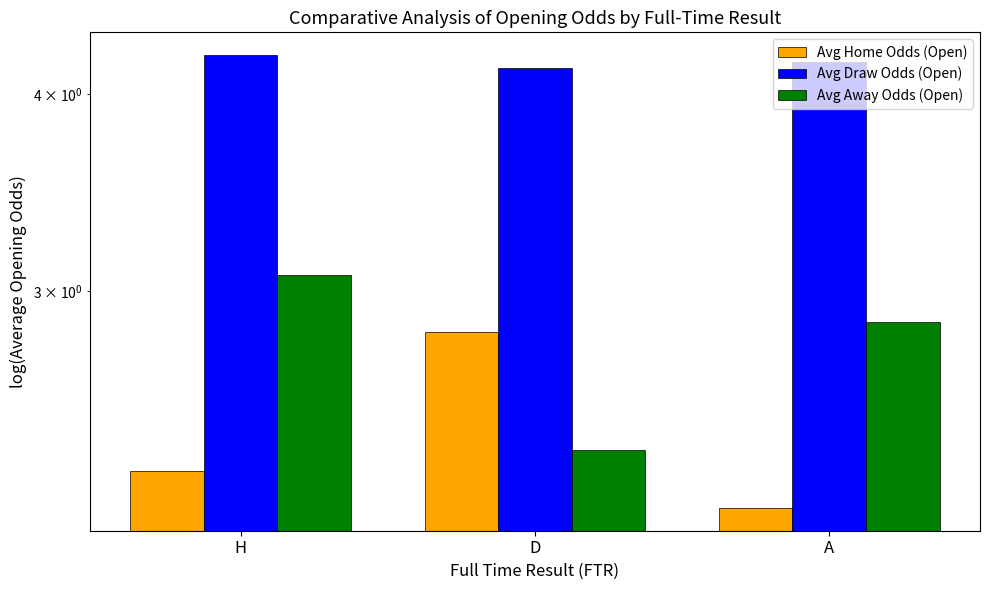

Count the Avg Home Odds (Open) values in the range 2 to 3.

3